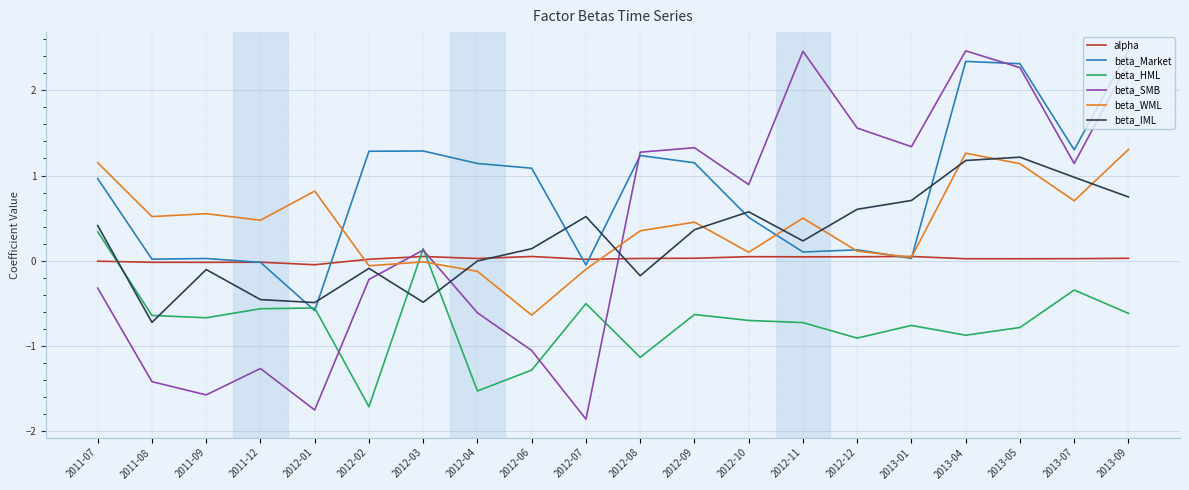

Is the value of beta_IML at 2012-10 greater than the value of beta_HML at 2011-09?

Yes